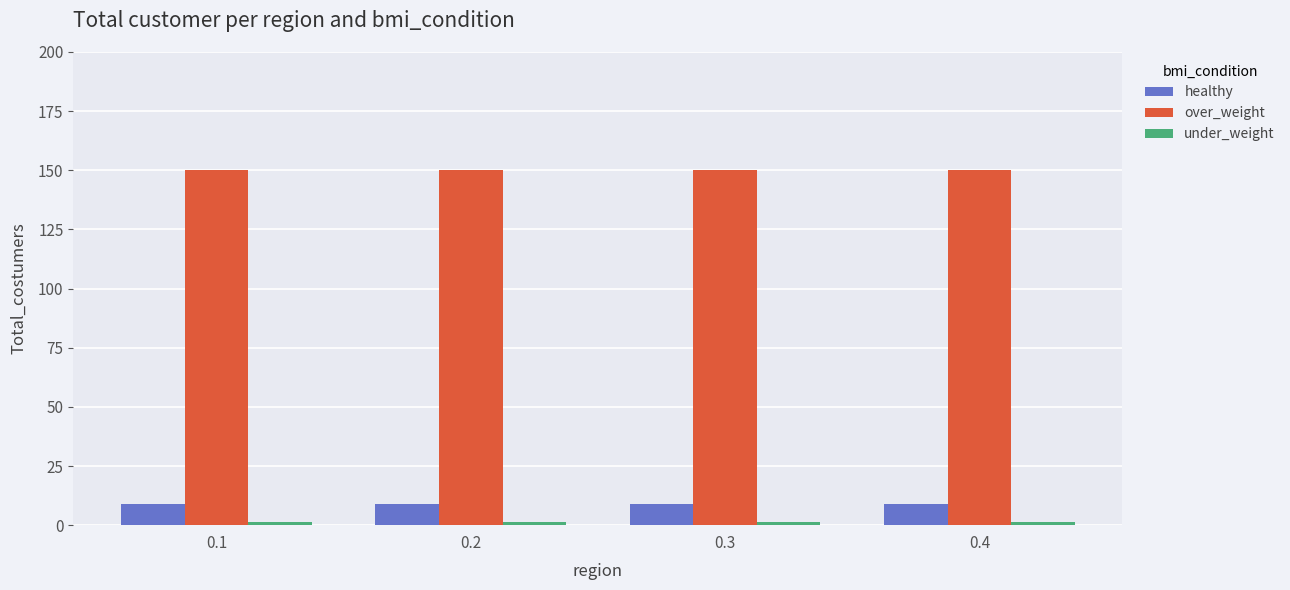

The value of healthy at 0.1 is 9.0. True or false?

True